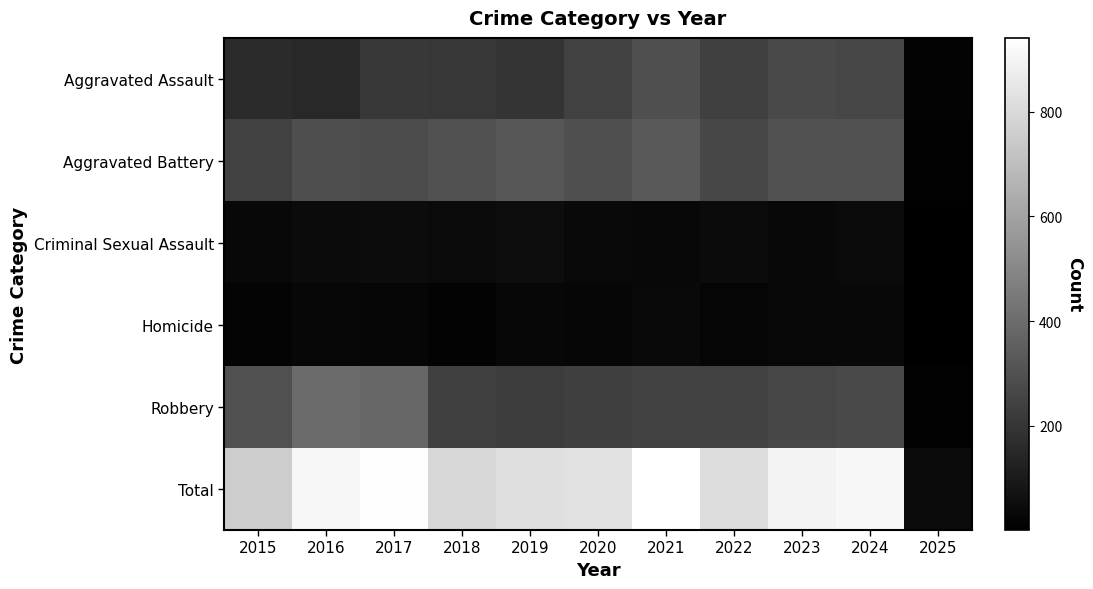

What is the total value across all series at 2016?

1816